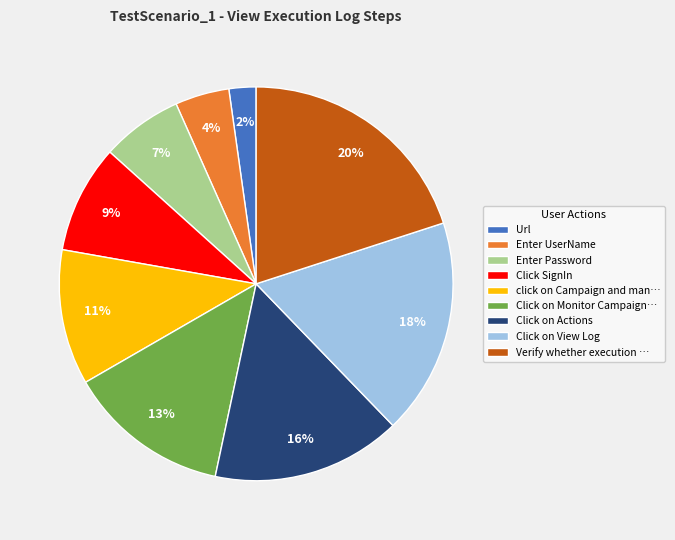

Is there any slice that represents more than half of the pie?

No